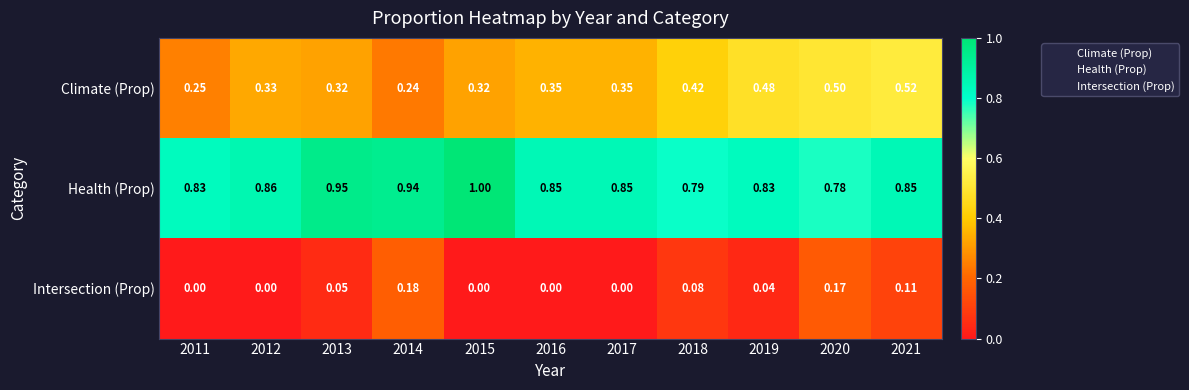

Between 2011 and 2013, which series saw the biggest shift?

Health (Prop)